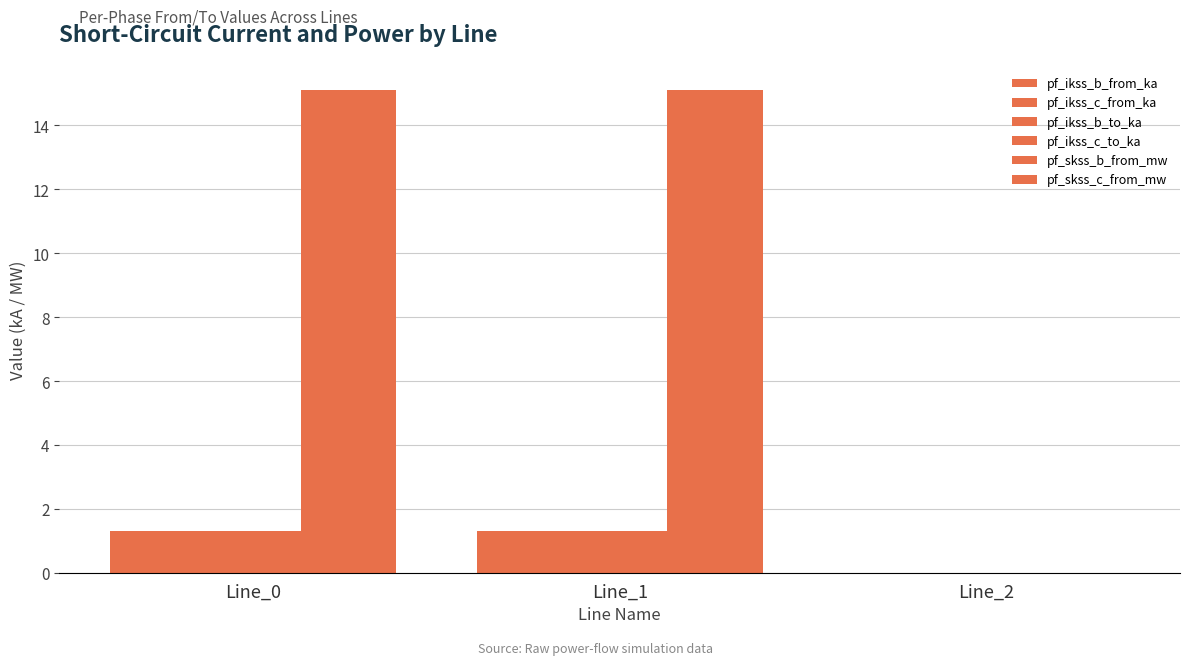

The pf_ikss_c_to_ka series shows 1.3 at Line_0. True or false?

True